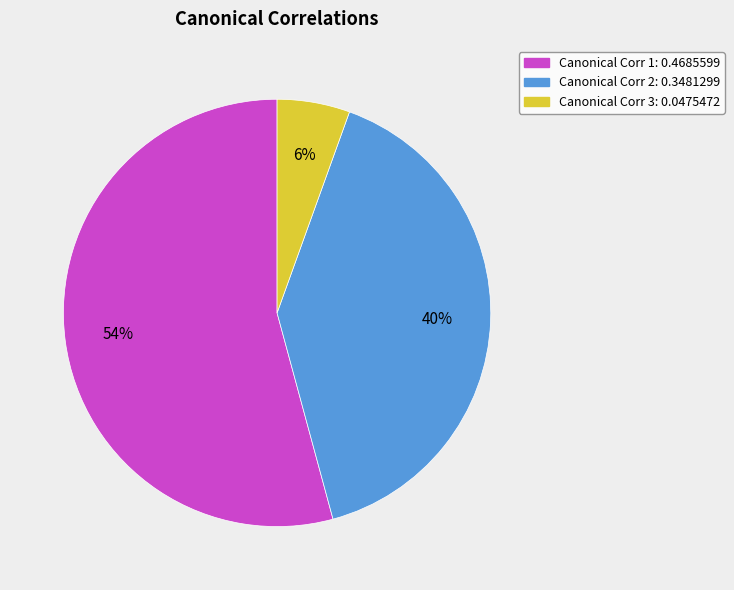

Count the number of slices in the pie.

3